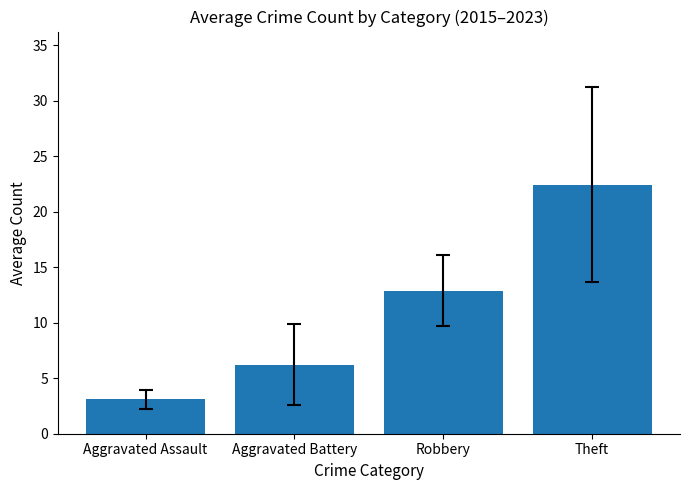

How many categories are shown in the chart?

4